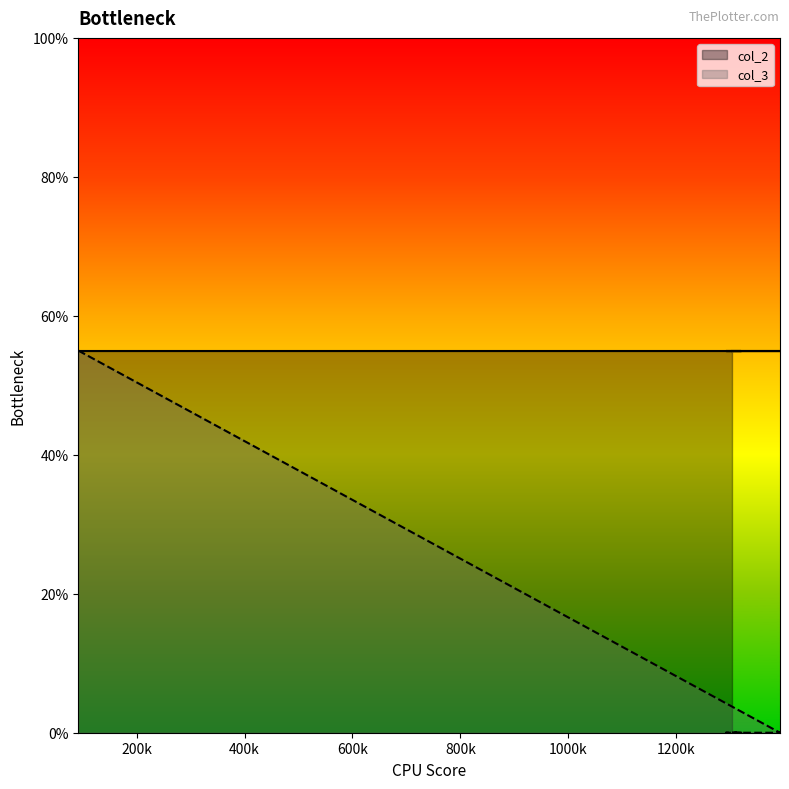

Which category has the lowest value across all series?

1392